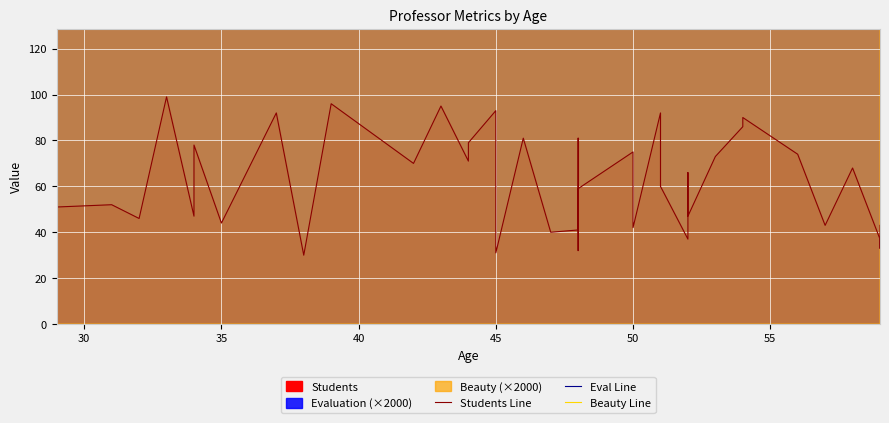

At which category does Beauty Line reach its first local valley?

35